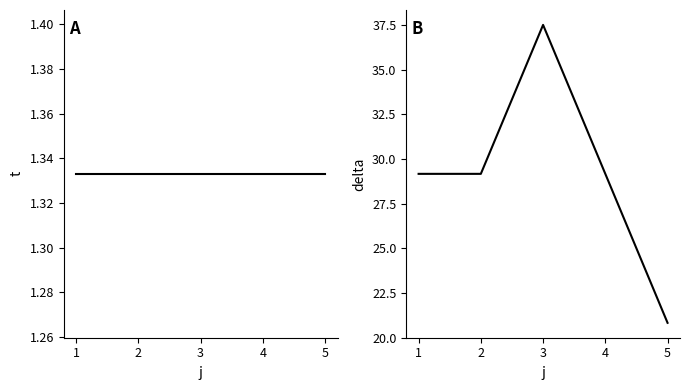

What is the greatest value displayed?

37.5